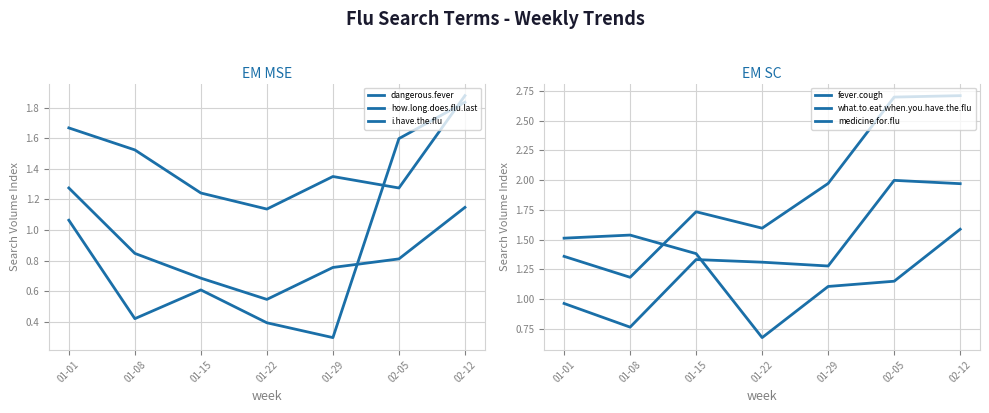

At which category does fever.cough reach its first local valley?

01-08